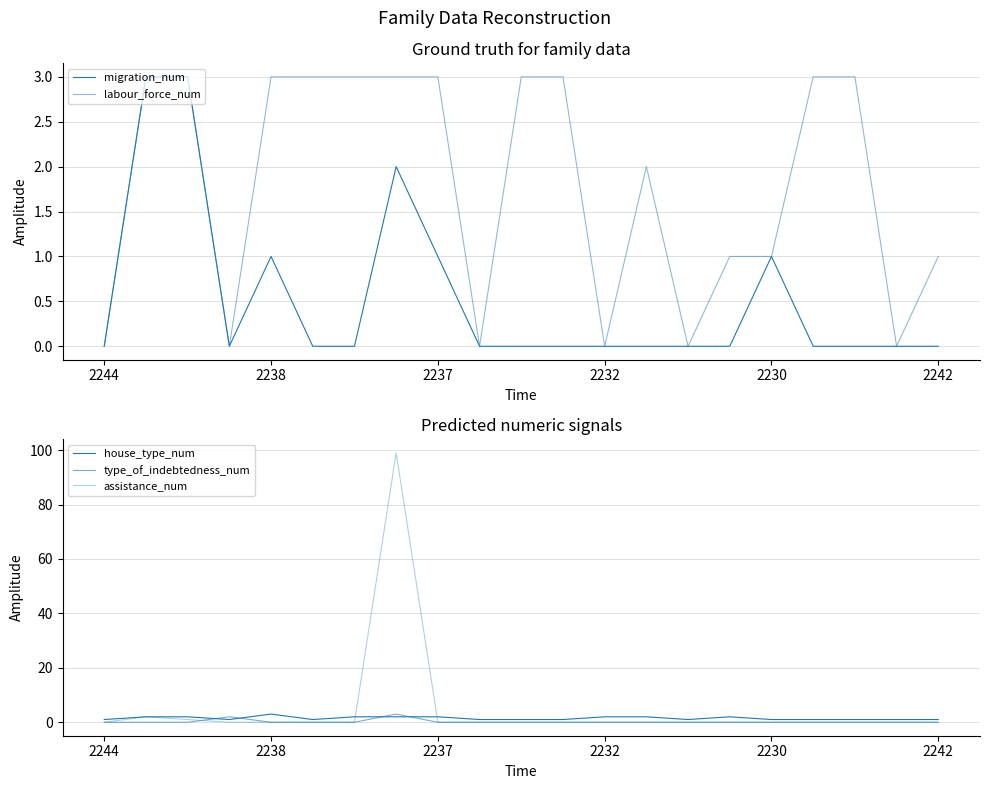

True or false: type_of_indebtedness_num and assistance_num intersect in this chart.

True